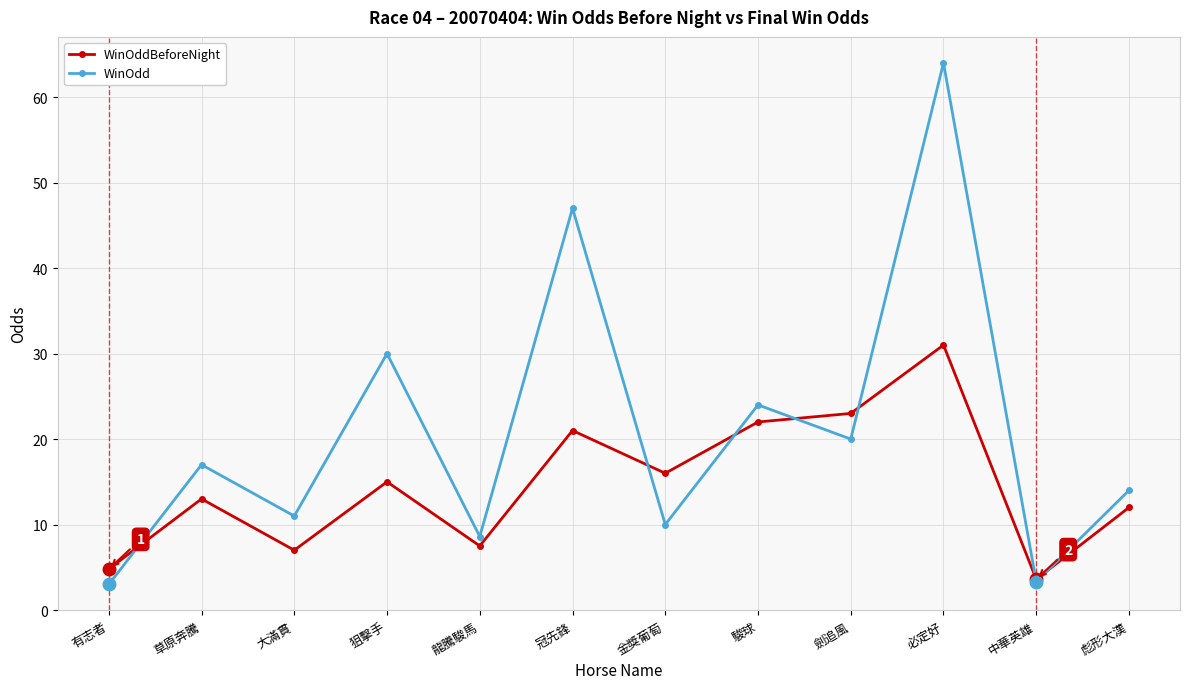

What is the greatest value displayed?

64.0